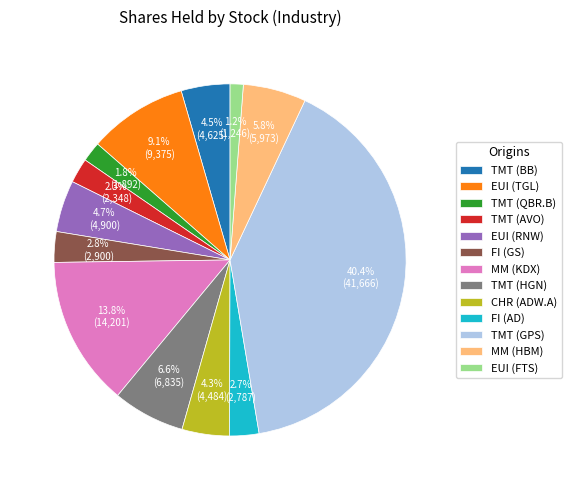

What is the total percentage of EUI (FTS) and TMT (BB)?

5.7%